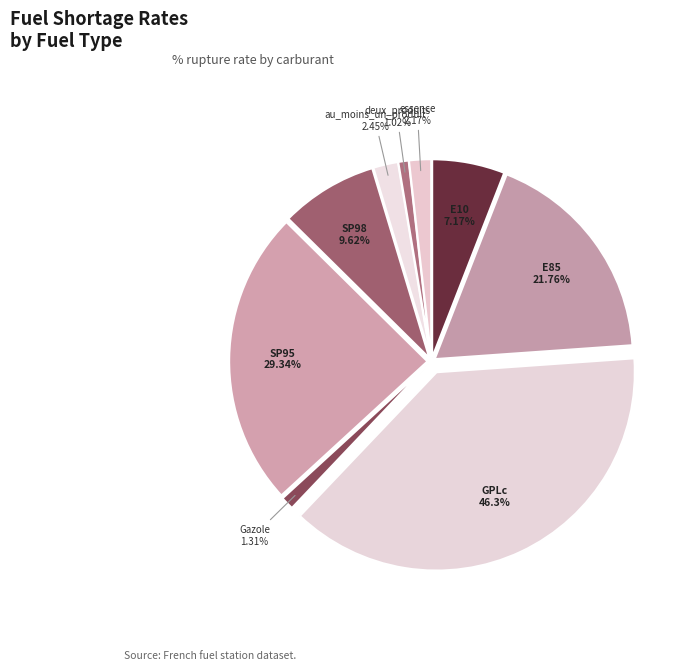

How much of the chart is everything except SP98?

92.1%